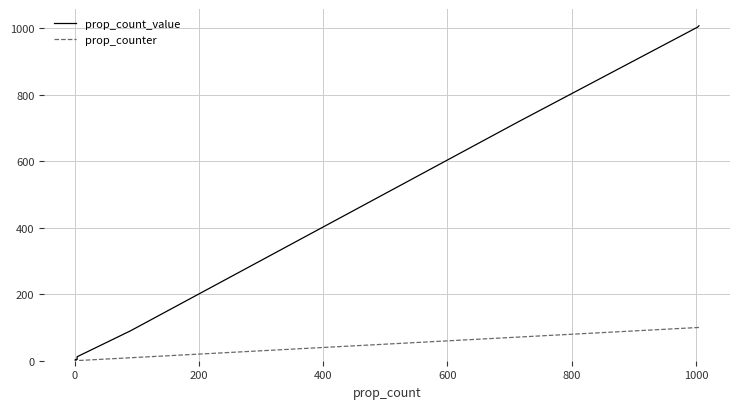

List the series in order of their peak value, lowest first.

prop_counter, prop_count_value